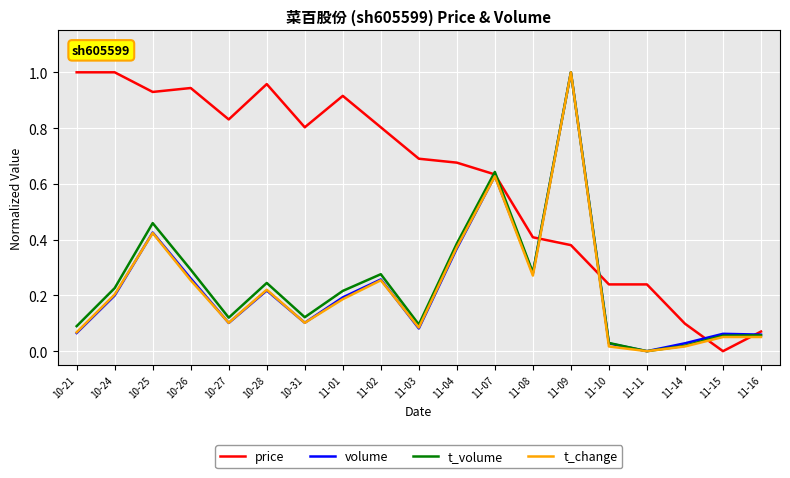

What position from the right is 11-02?

11